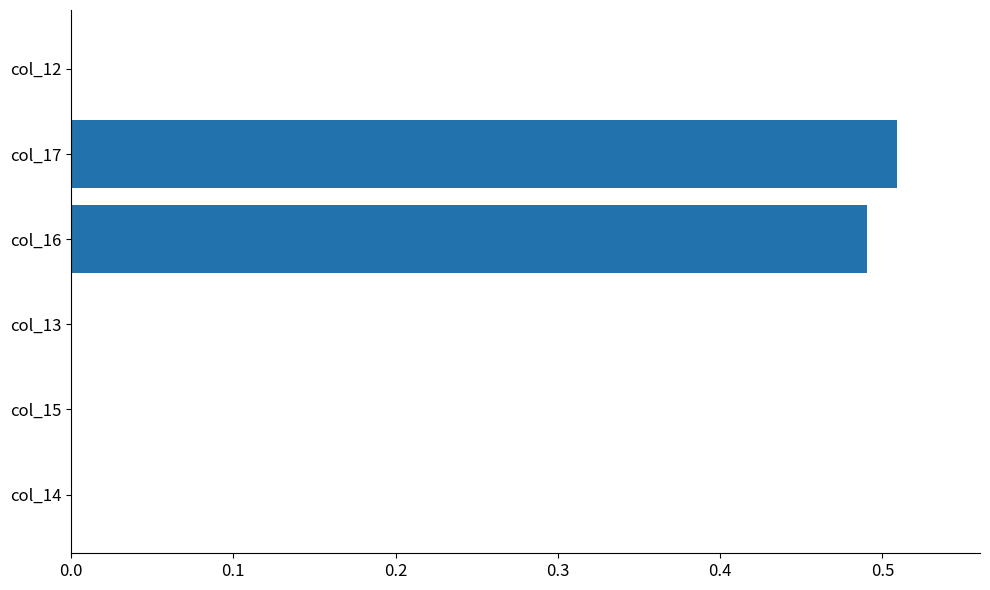

The chart shows a value of 0.0 at col_12. True or false?

True